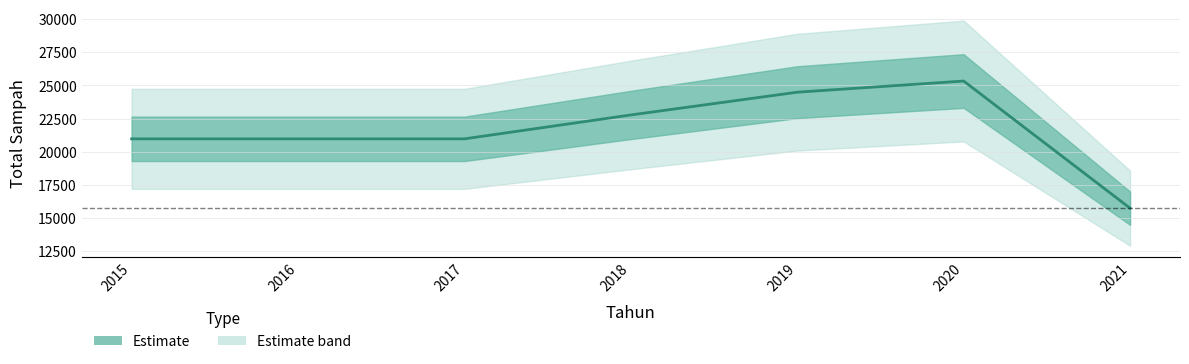

True or false: the data shows 20969.3 at 2016.

True